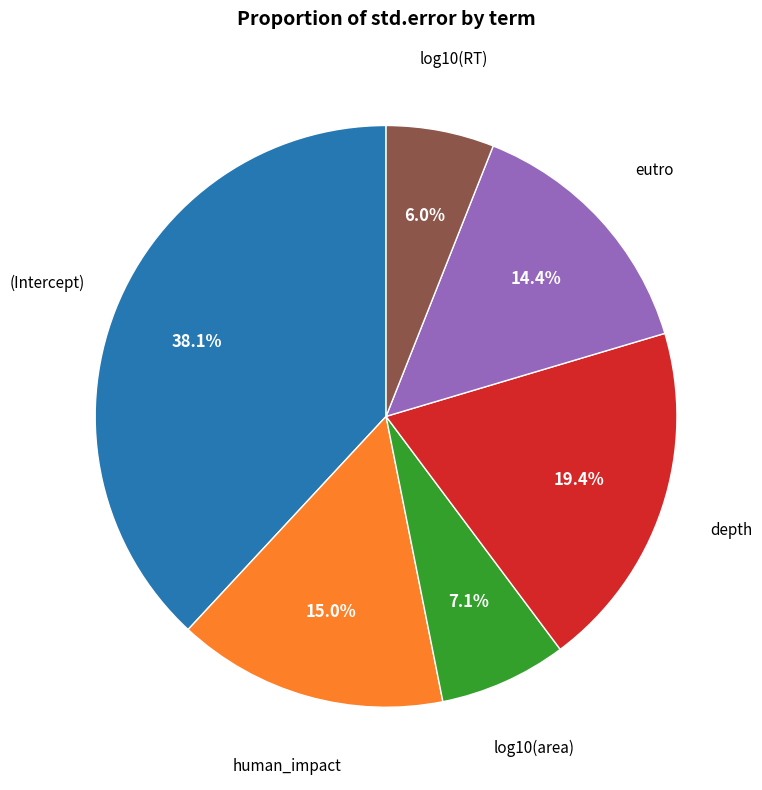

Is there any slice that represents more than half of the pie?

No